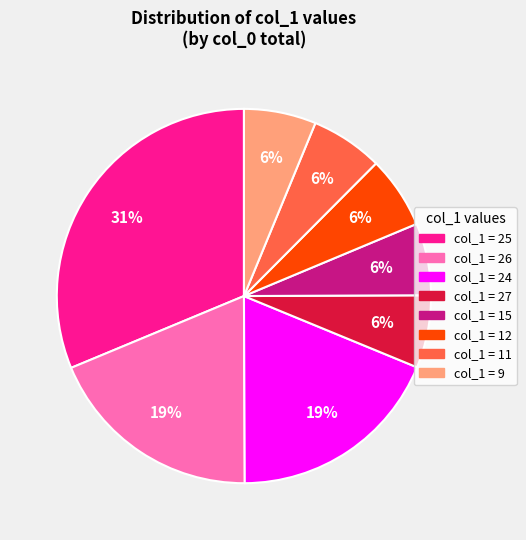

To the nearest percent, what is the difference between the largest and smallest slice percentages?

25%